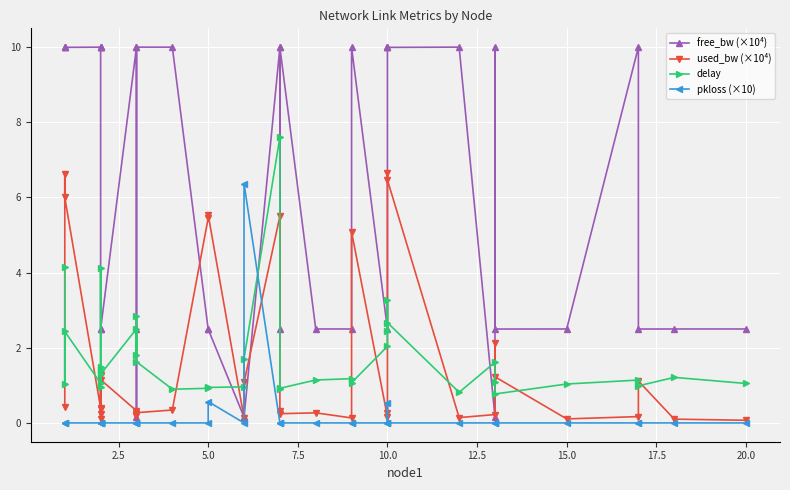

How many times do used_bw (×10⁴) and pkloss (×10) cross each other?

2